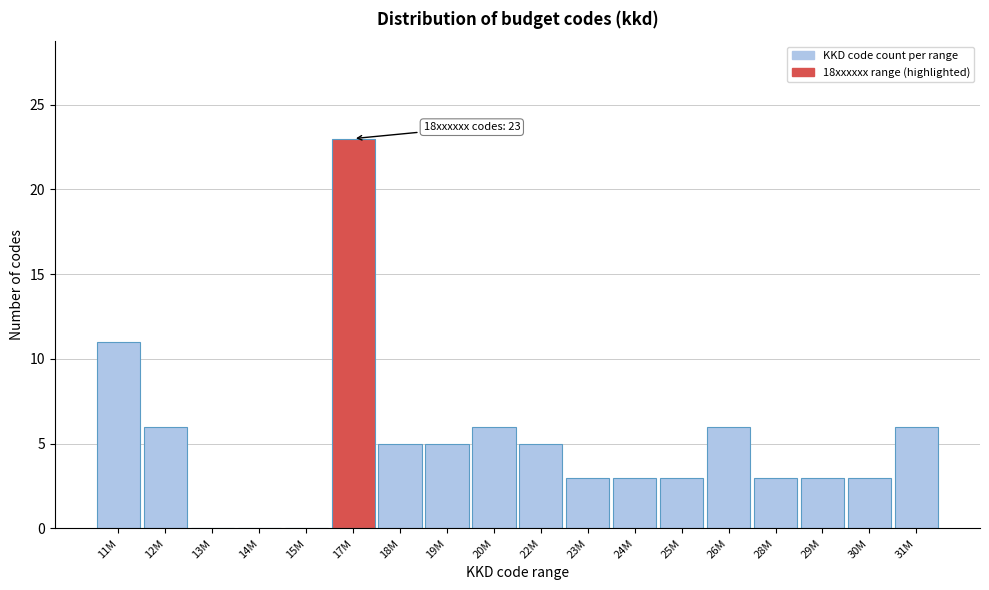

Reading left to right, what are all the values shown in this chart?

11M=11	12M=6	13M=0	14M=0	15M=0	17M=23	18M=5	19M=5	20M=6	22M=5	23M=3	24M=3	25M=3	26M=6	28M=3	29M=3	30M=3	31M=6